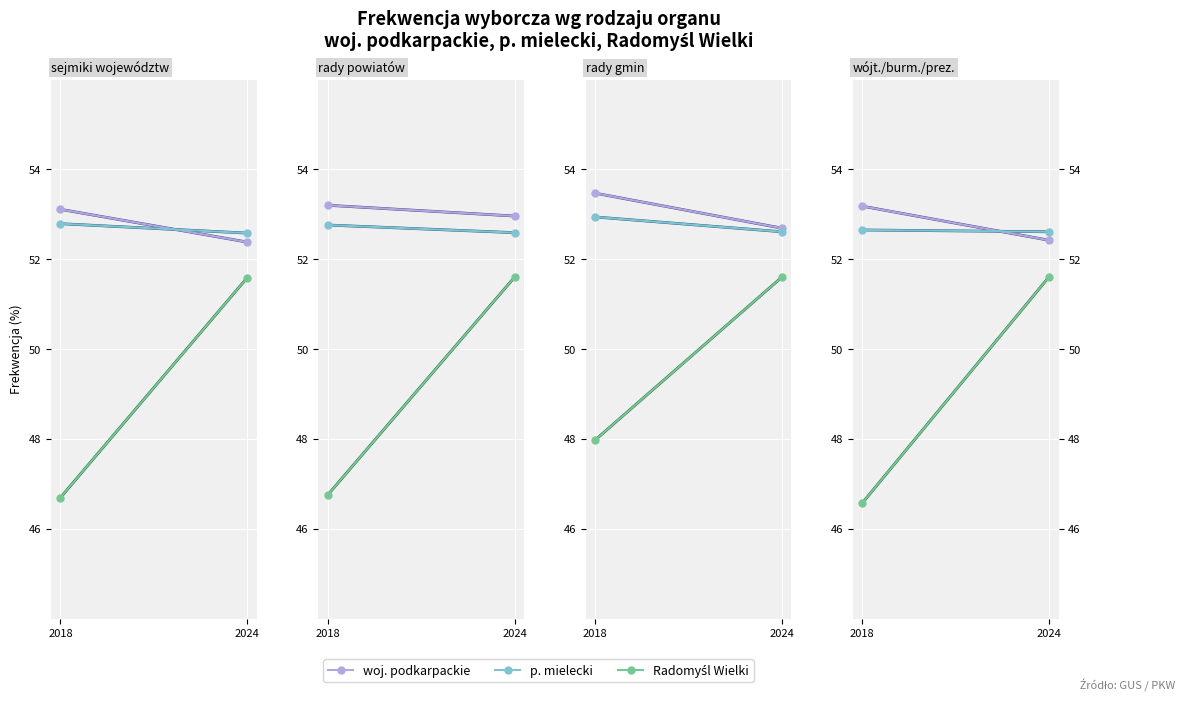

The value of woj. podkarpackie trend at 2024 is 85.0. True or false?

False